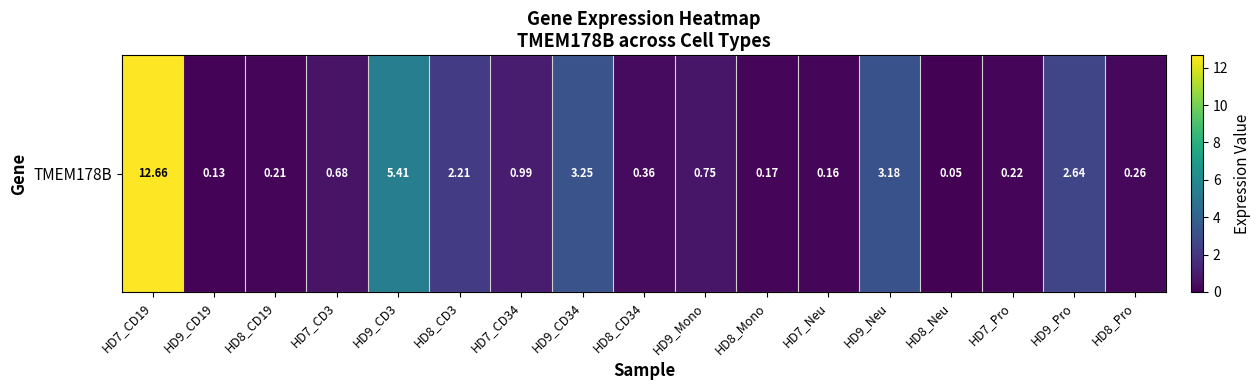

The value at HD8_Pro is 0.5. True or false?

False